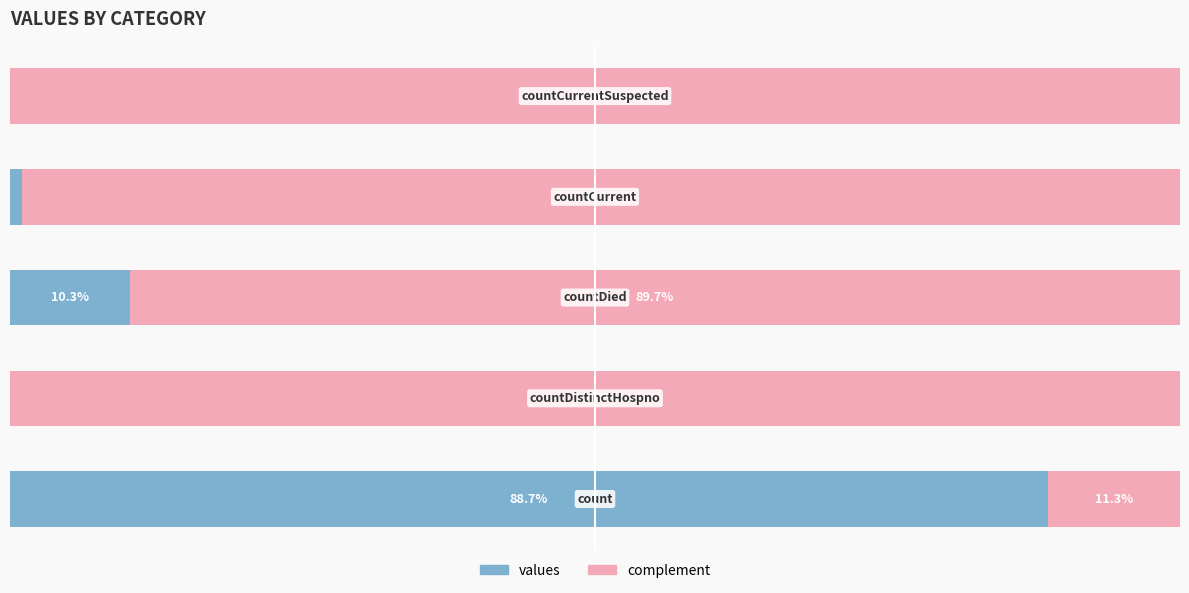

Reading left to right, what are all the values shown in this chart?

values: 0=88.7	1=0.0	2=10.3	3=1.1	4=0.0
complement: 0=11.3	1=100.0	2=89.7	3=98.9	4=100.0